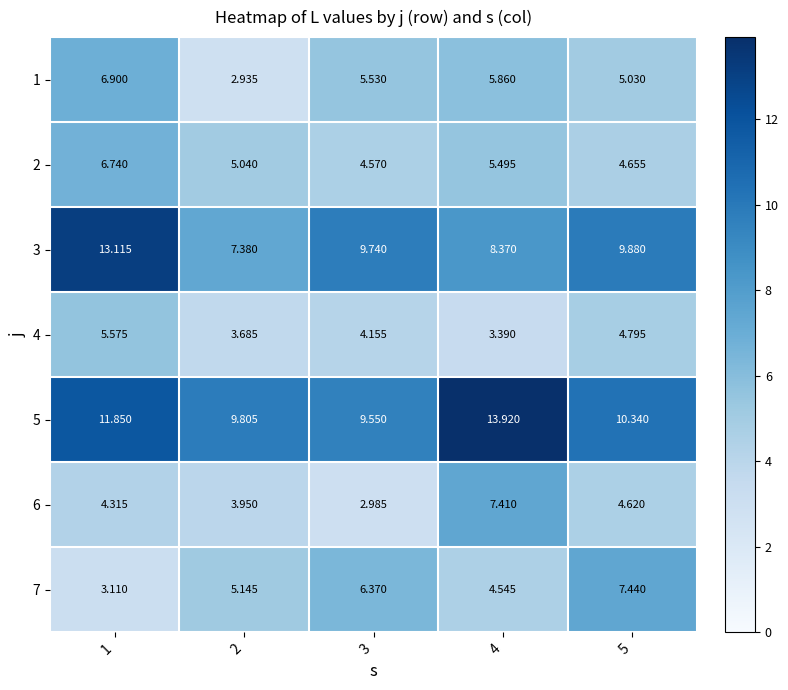

How many values in the 1 series are below 5?

1